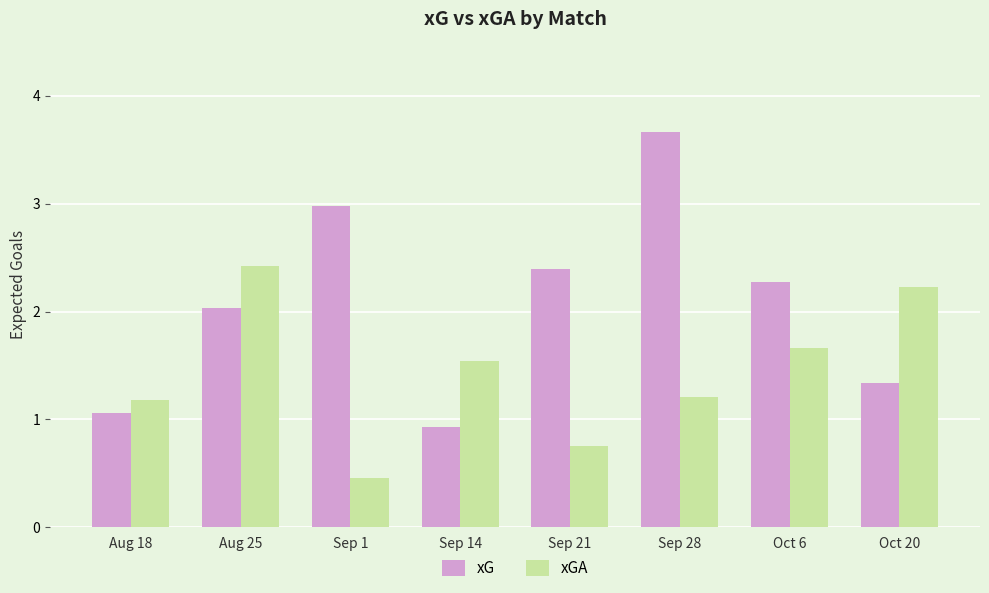

What is the total value across all series at Aug 25?

4.4